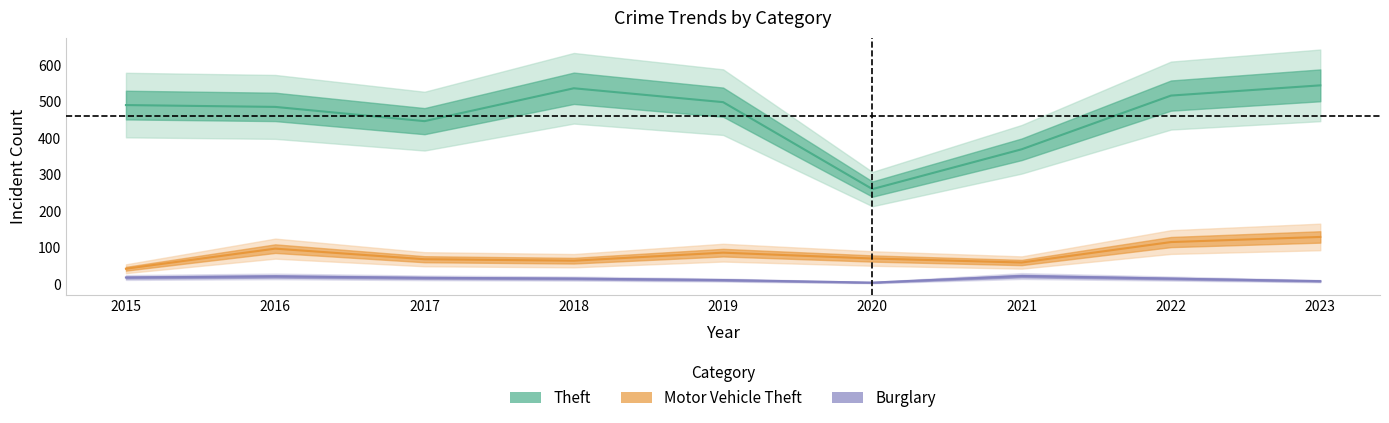

True or false: Theft and Burglary cross at least once.

False